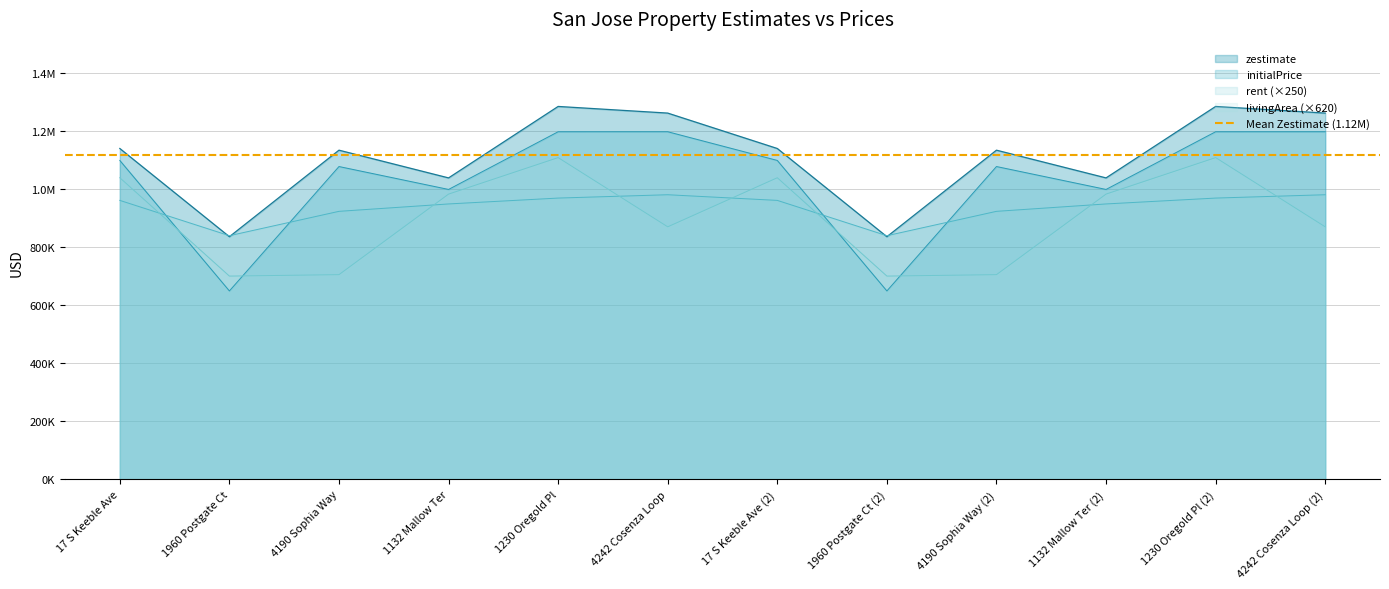

True or false: initialPrice and rent cross at least once.

True